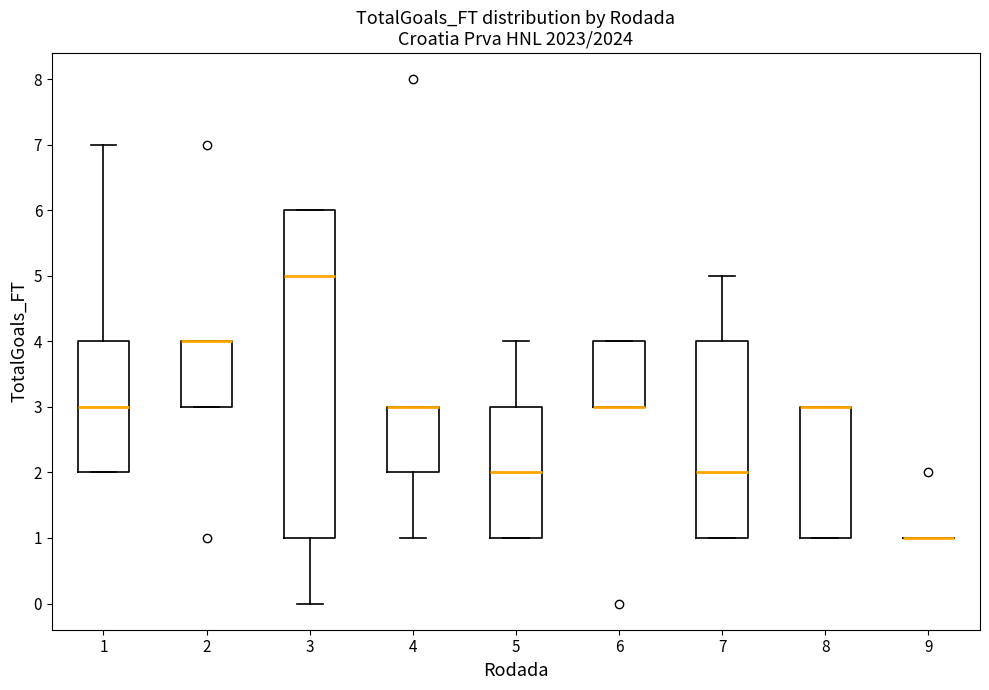

Where is the upper edge of the box at x = 8 on the y-axis? The values are not printed on the chart, so give them approximately, as read against the axis.

3